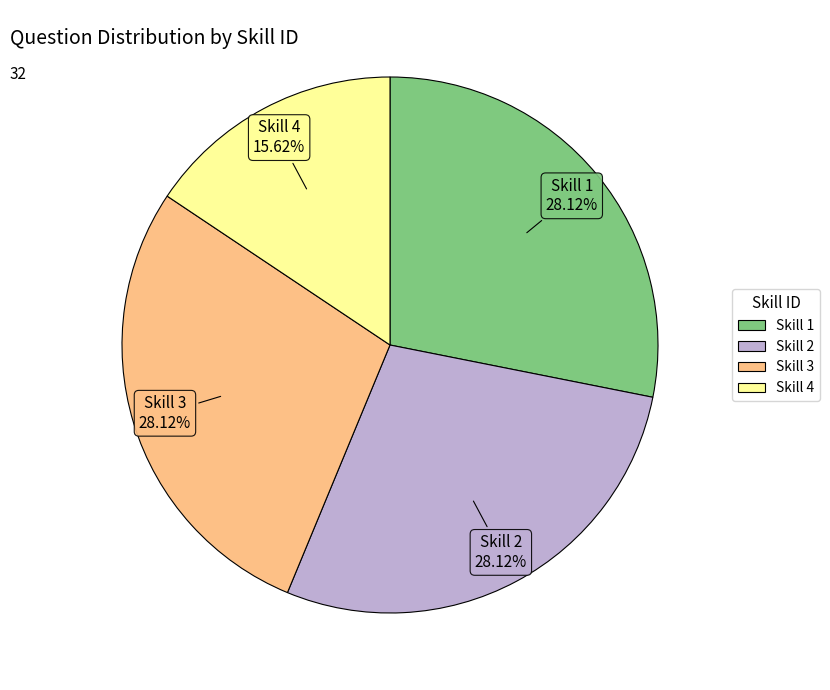

What percentage is the Skill 1 slice, to the nearest percent?

28%